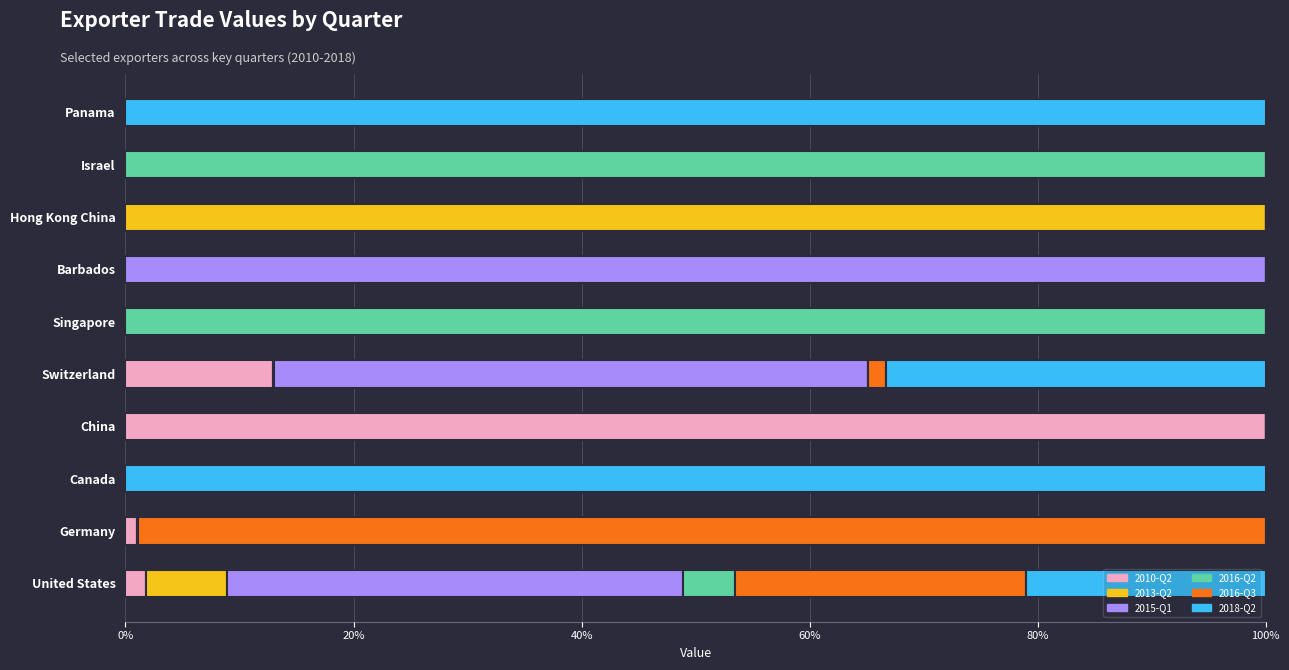

What is the total value across all series at Barbados?

100.0